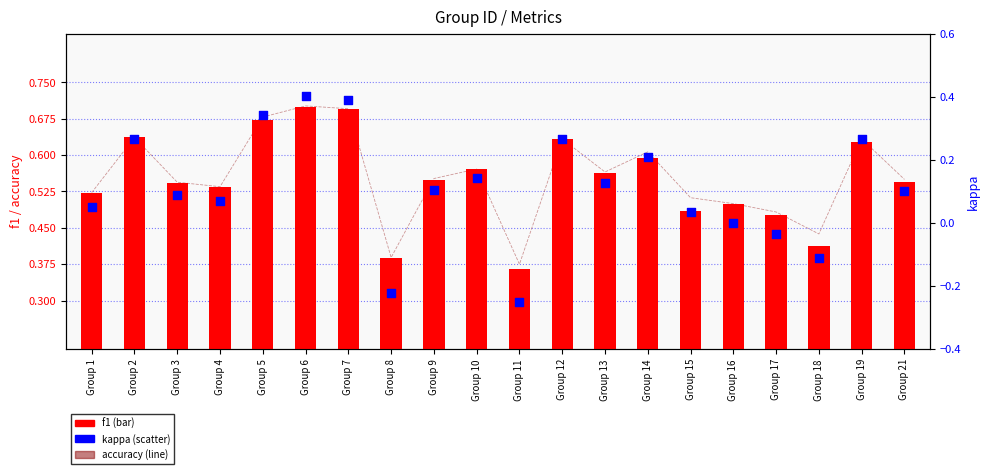

Which series reaches the maximum Y coordinate?

accuracy